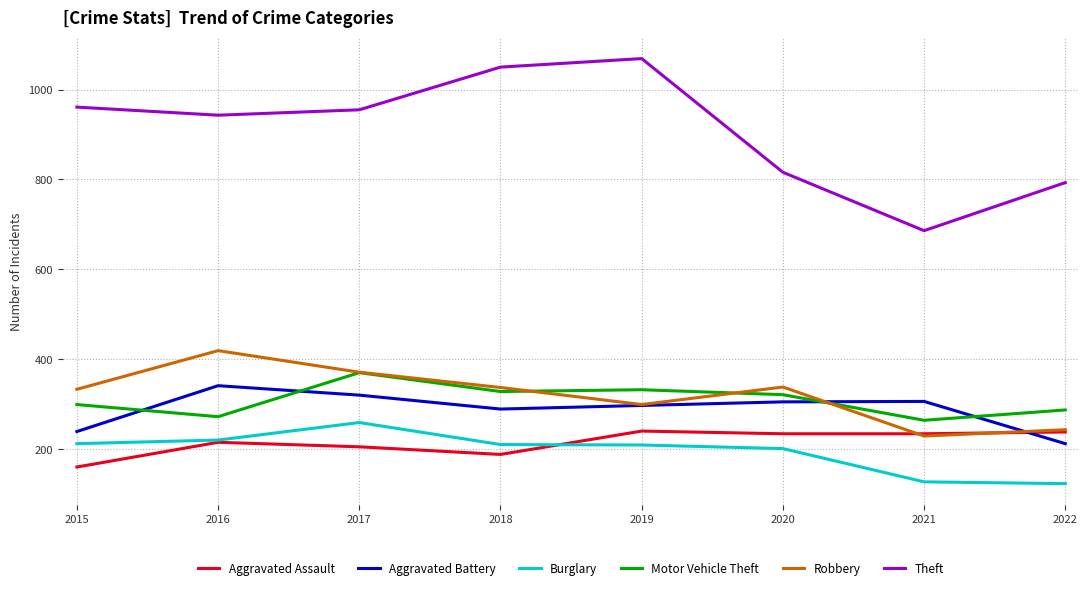

Is this an area chart (filled region under the line)?

No